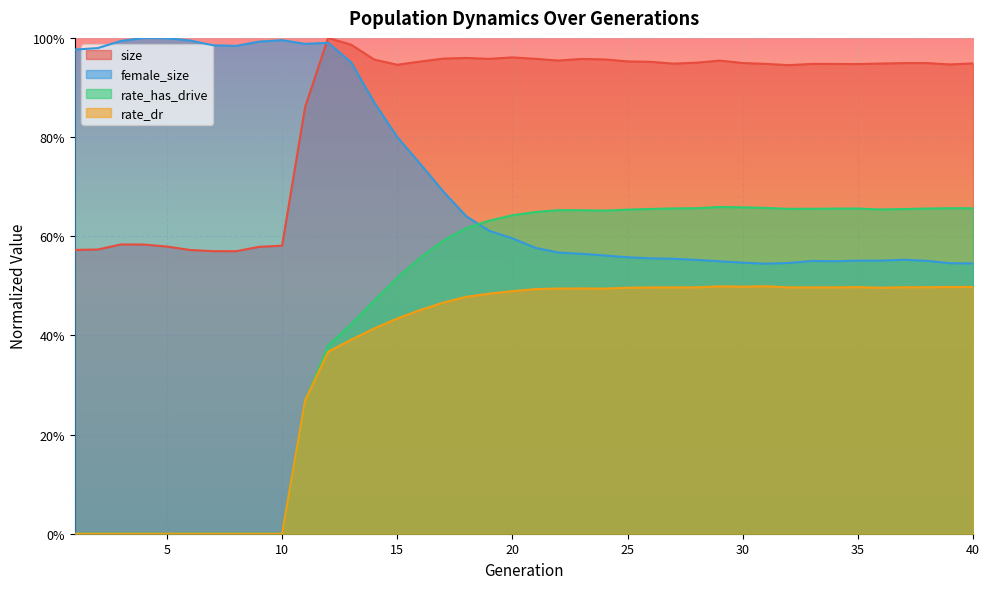

Where is the first local maximum for rate_dr?

23